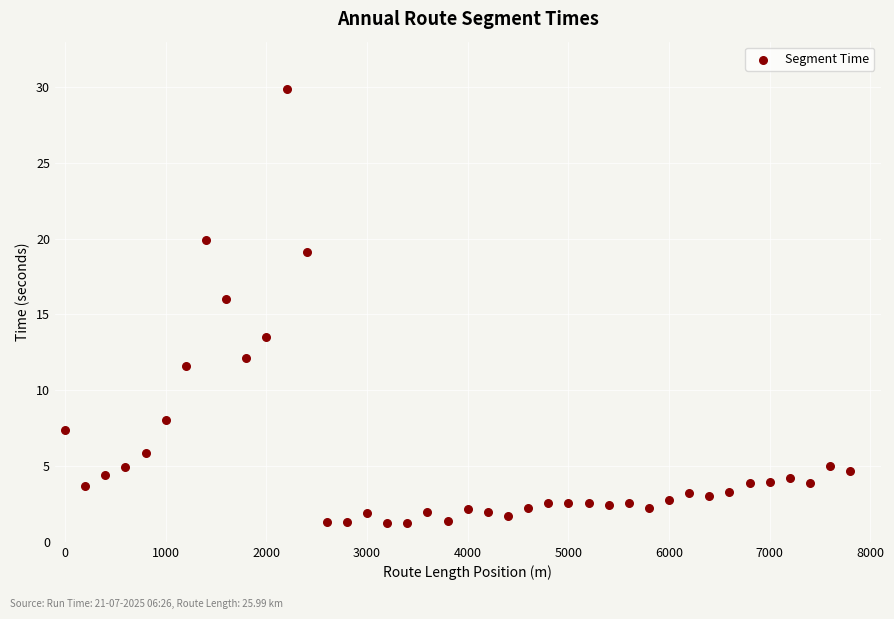

What Y value in the scatter plot is closest to 15?

16.1